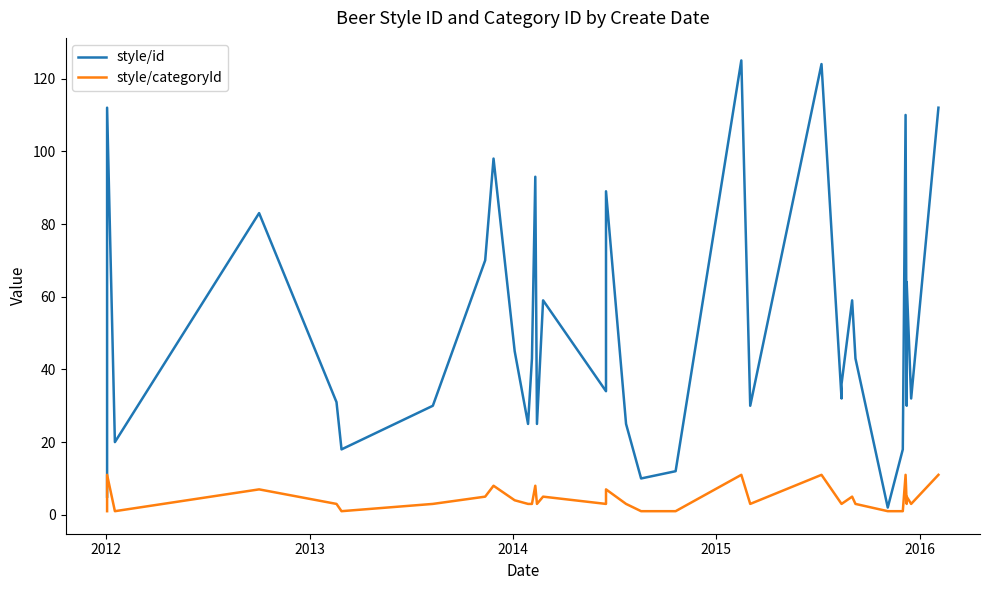

The style/id series shows 16 at 27. True or false?

False